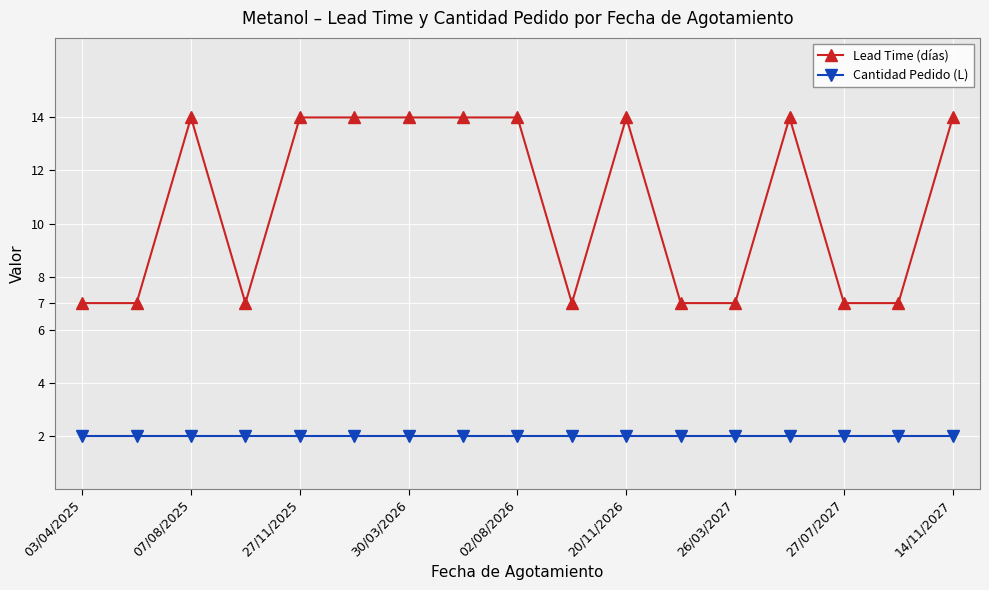

Which series has the largest total across all categories?

Lead Time (días)